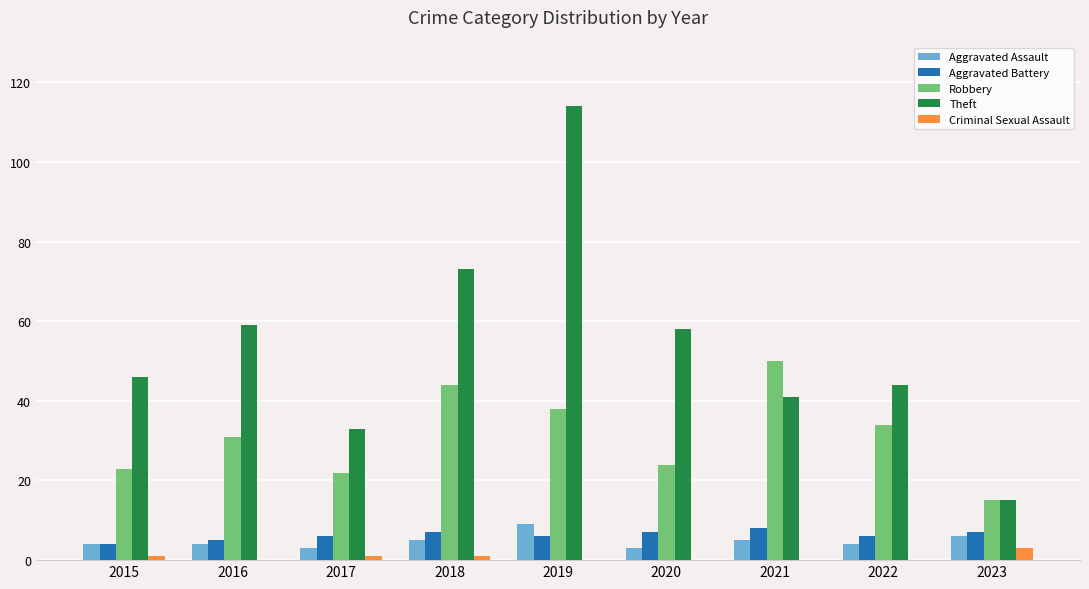

Is the value of Robbery at 2016 greater than the value of Aggravated Assault at 2015?

Yes